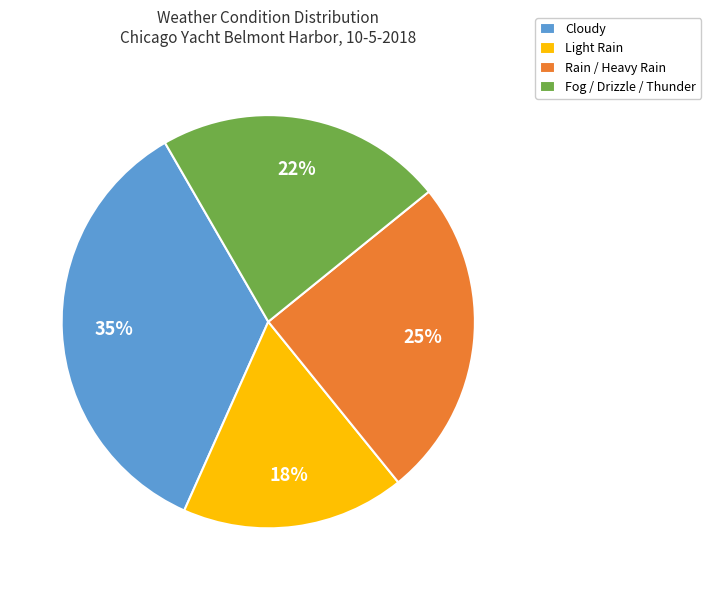

How many segments does this pie chart have?

4